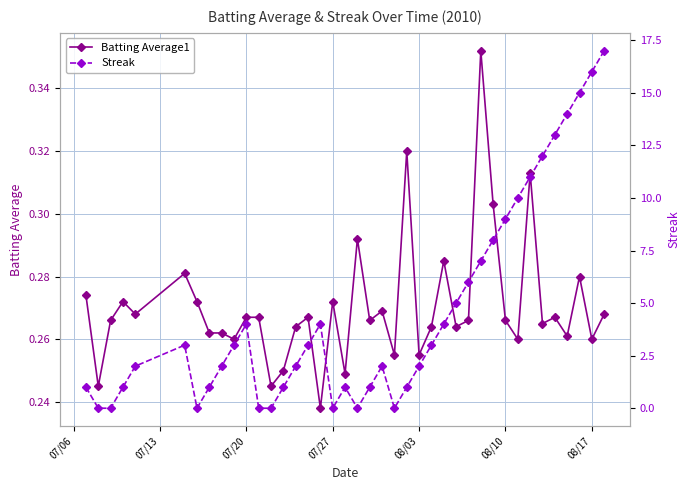

The value of Batting Average1 at 07/20 is 0.4. True or false?

False